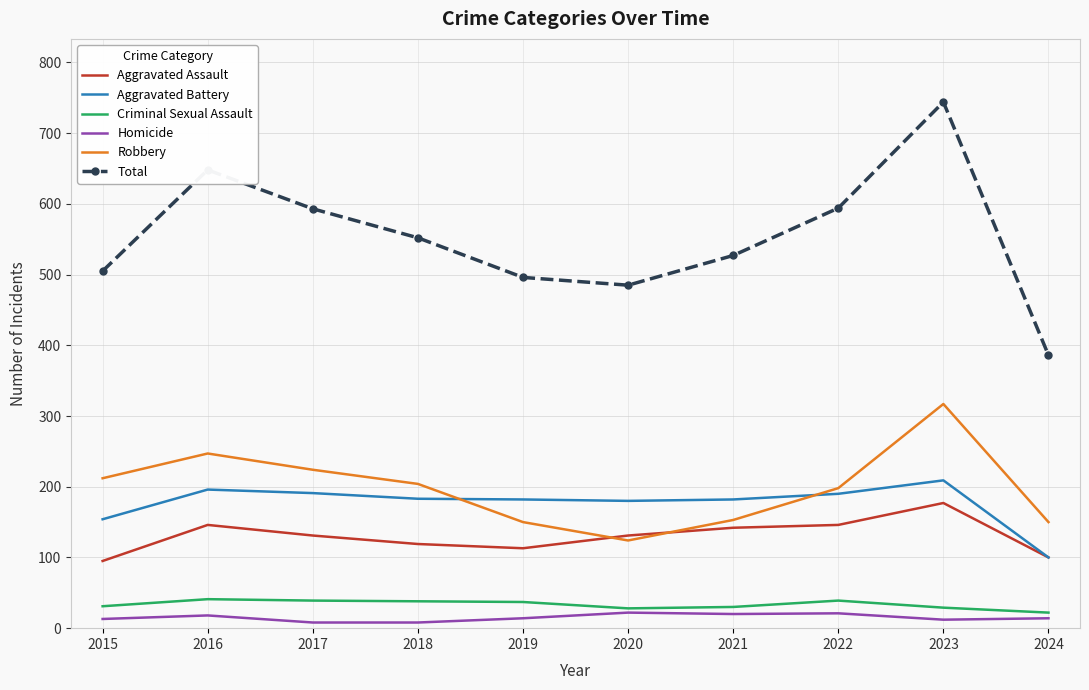

Is it true that Total equals 243 at 2020?

False